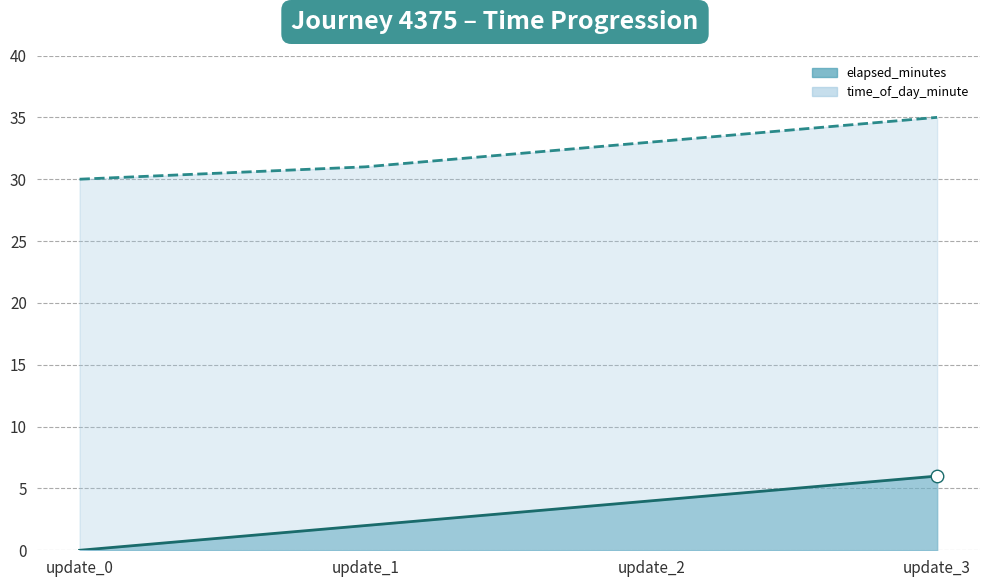

At which label does time_of_day_minute first exceed 33?

update_3